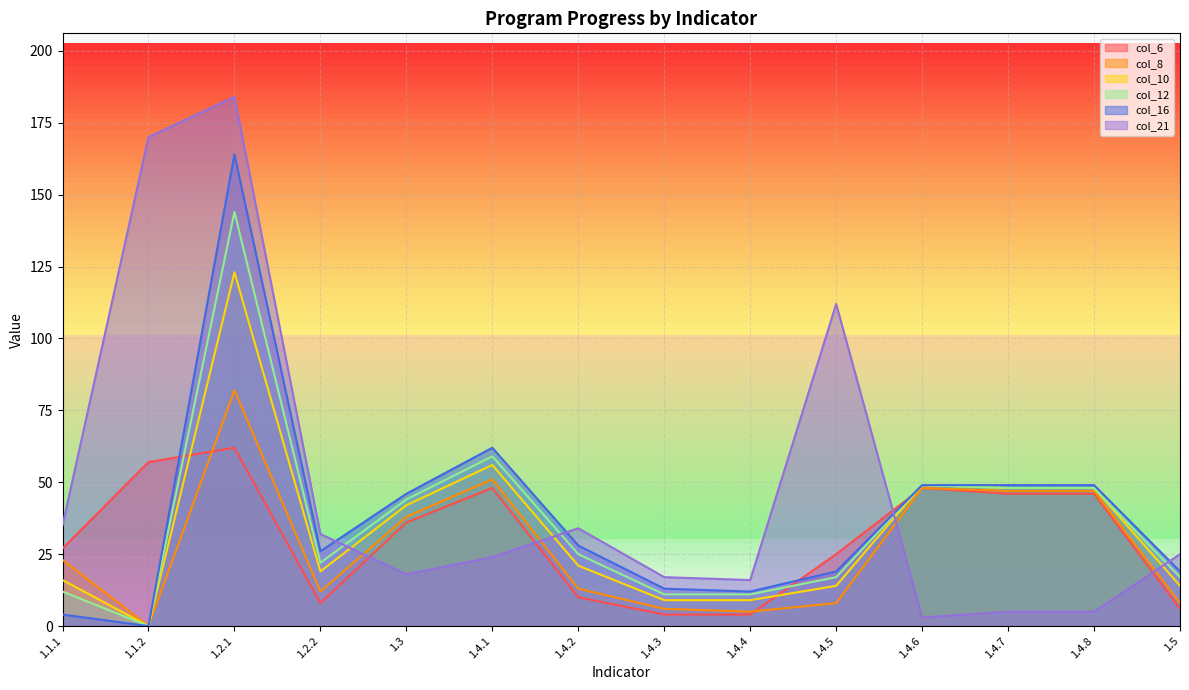

True or false: col_10 and col_8 cross at least once.

False